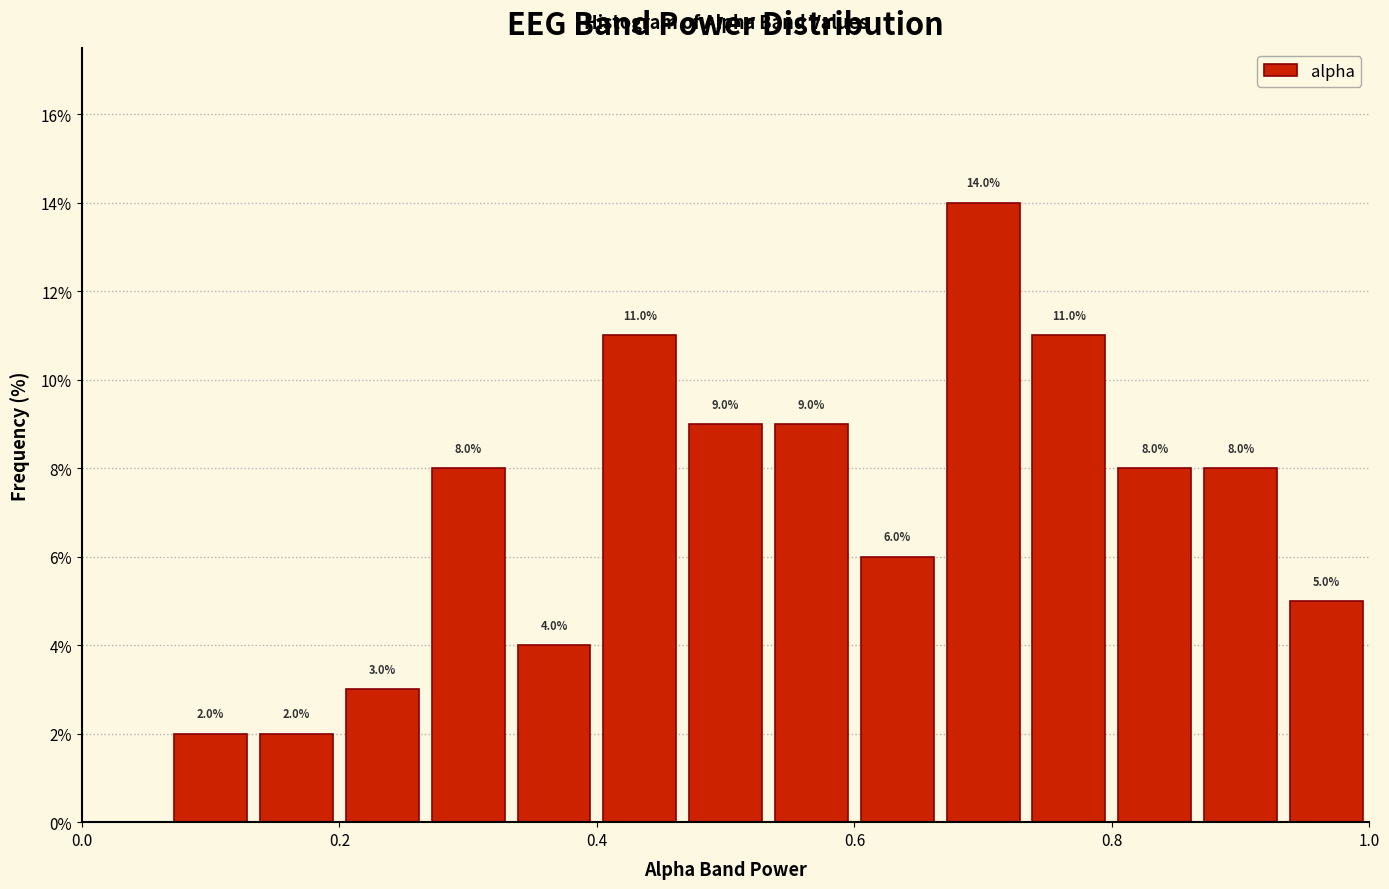

Around what value on the x-axis is the tallest bar? Give the approximate position of its centre, as read against the axis.

0.70